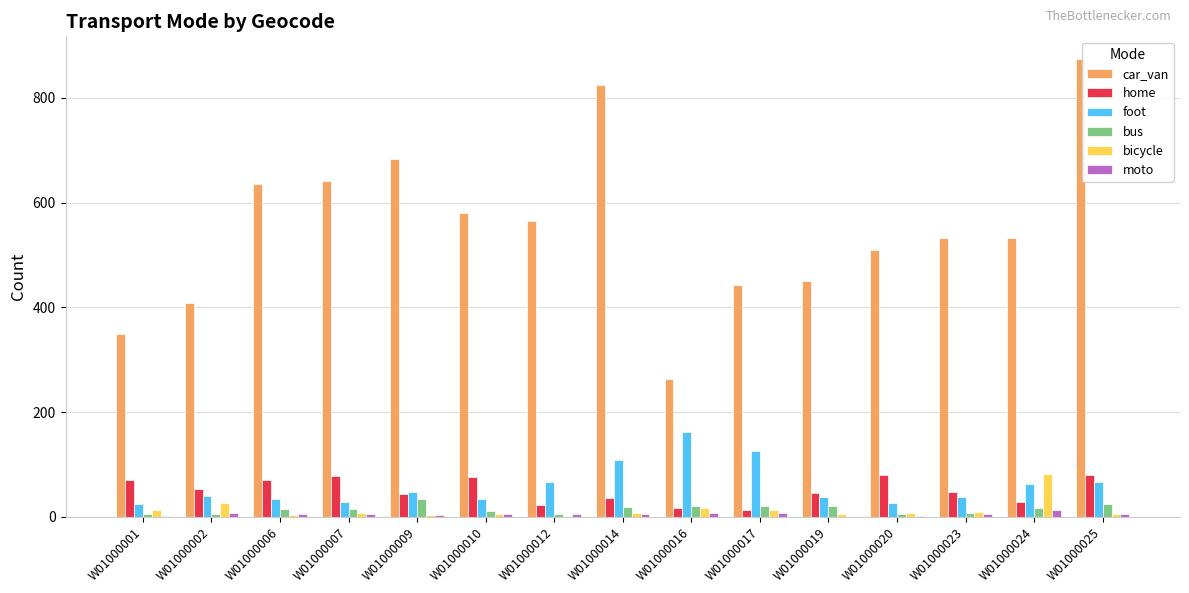

At which label is foot closest to 93?

W01000014